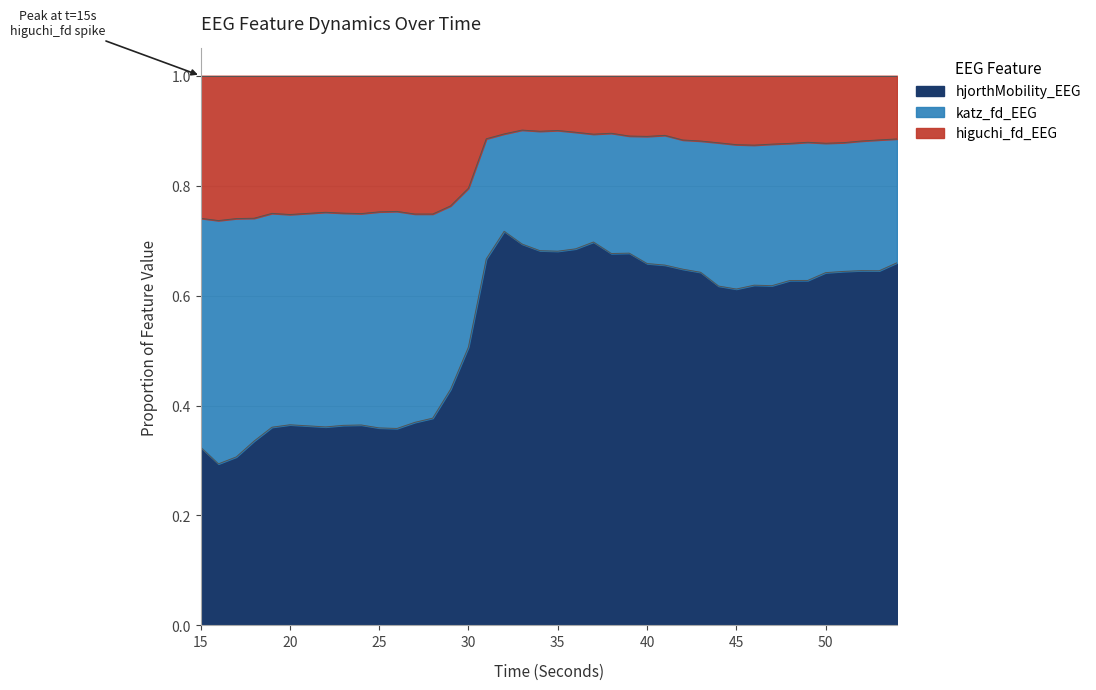

True or false: hjorthMobility_EEG has a value of 0.2 at 45.

False